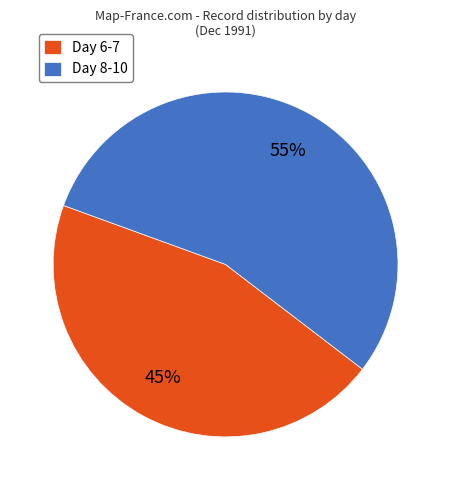

Rank the categories by value from lowest to highest.

Day 6-7, Day 8-10